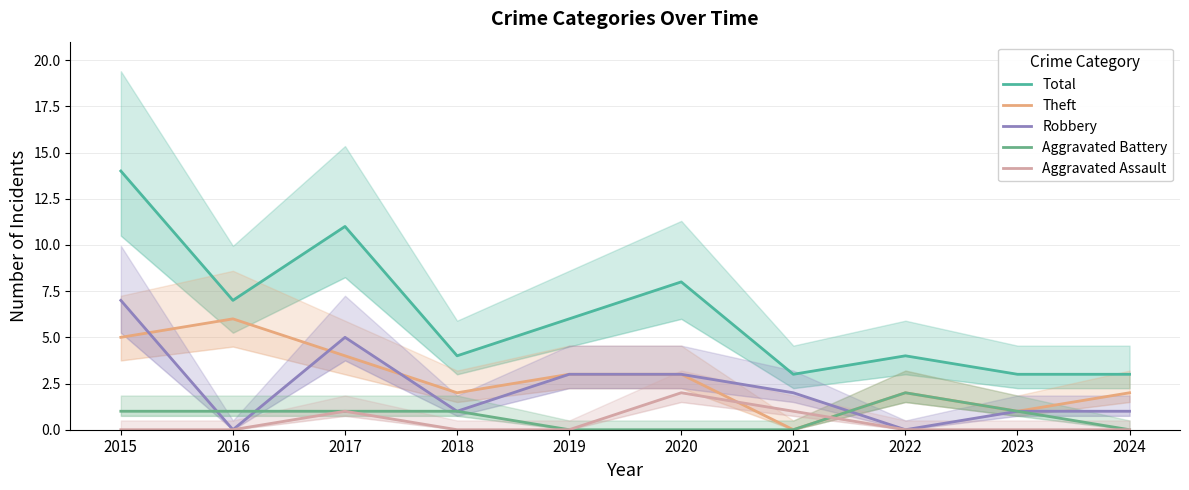

What is the difference between the highest and lowest values at 2015?

14